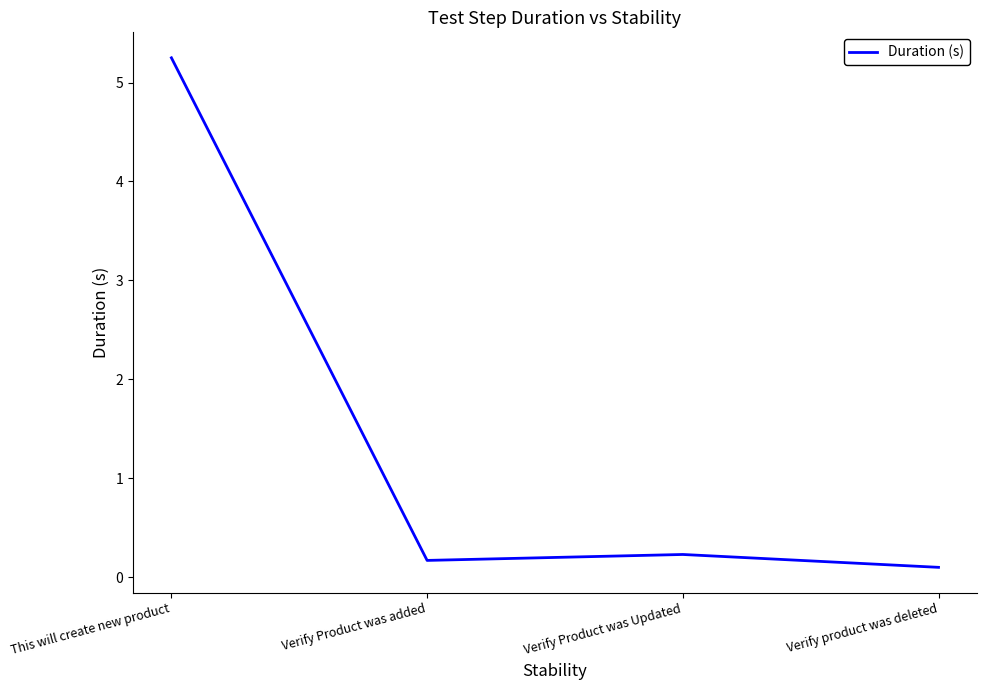

Which category has the lowest value across all series?

Verify product was deleted